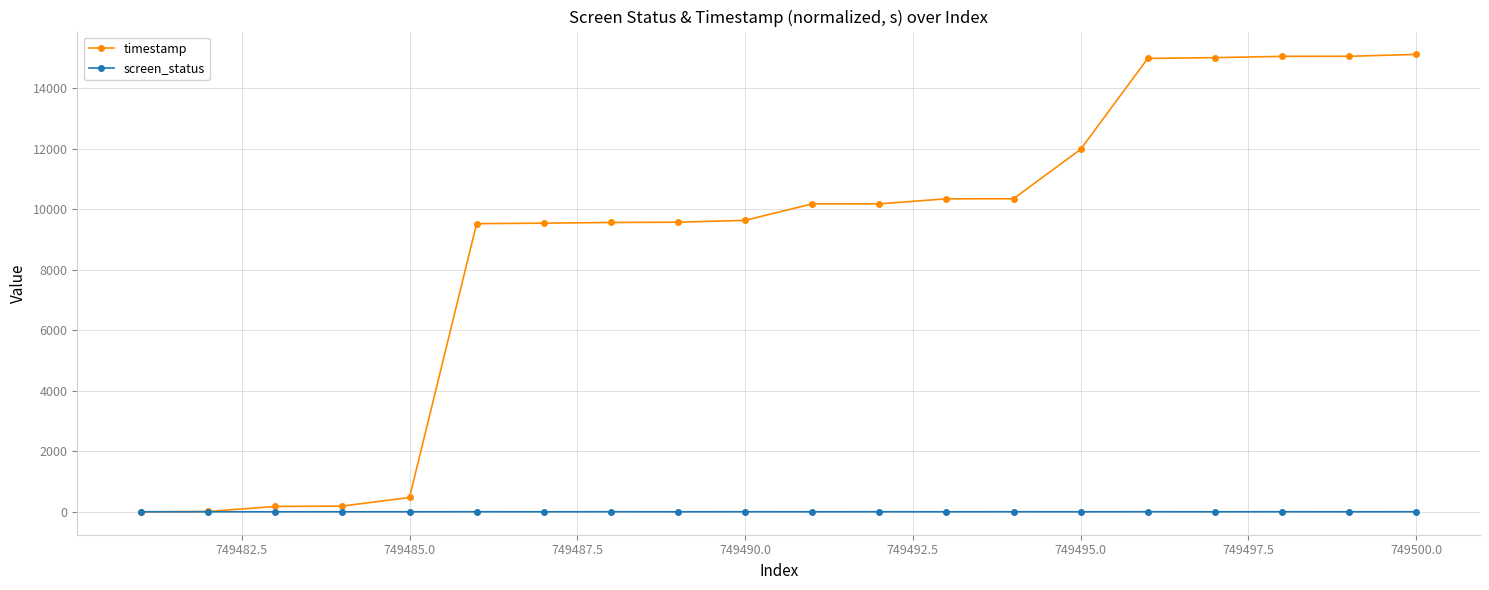

True or false: screen_status has more than 1 interior local peaks.

True